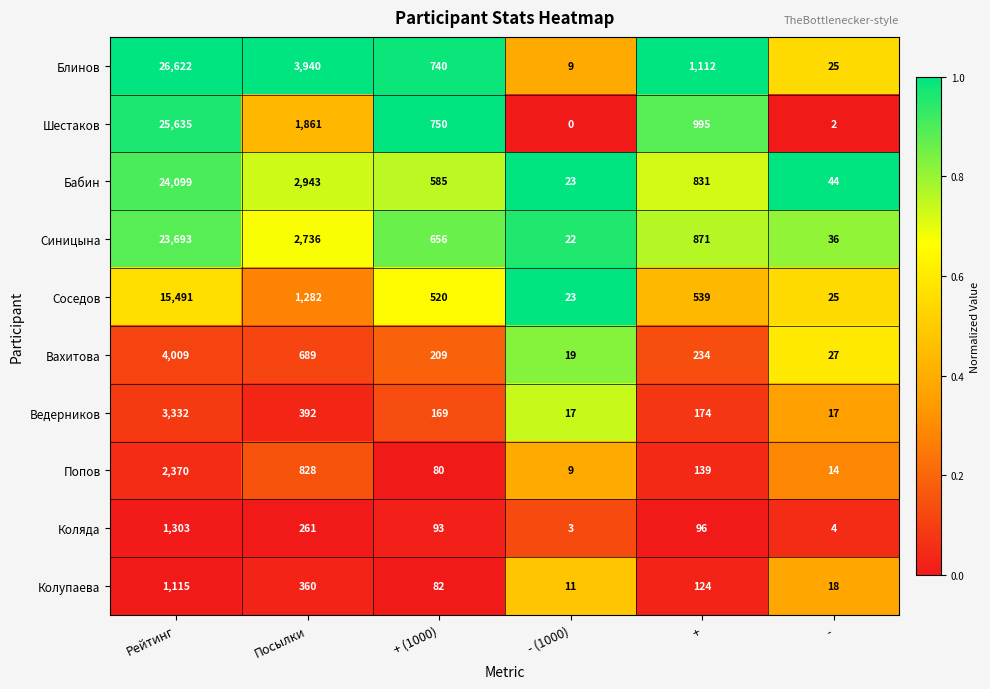

What value does the Блинов series have at -?

25